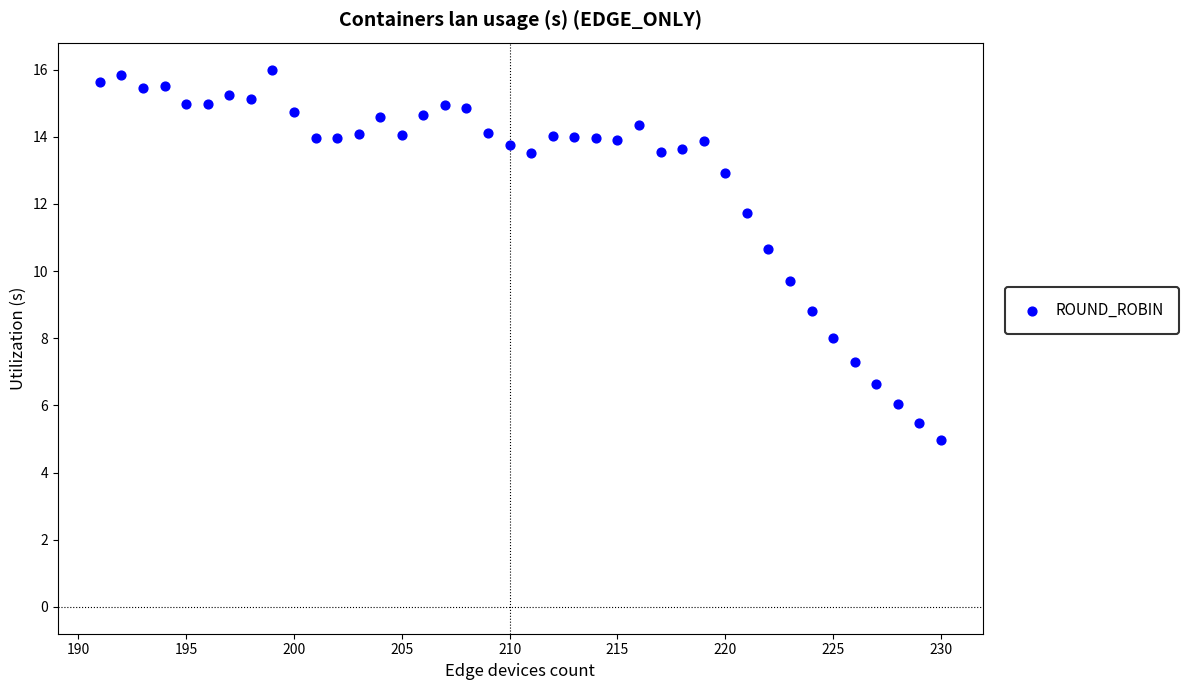

What Y value in the scatter plot is closest to 10?

9.7